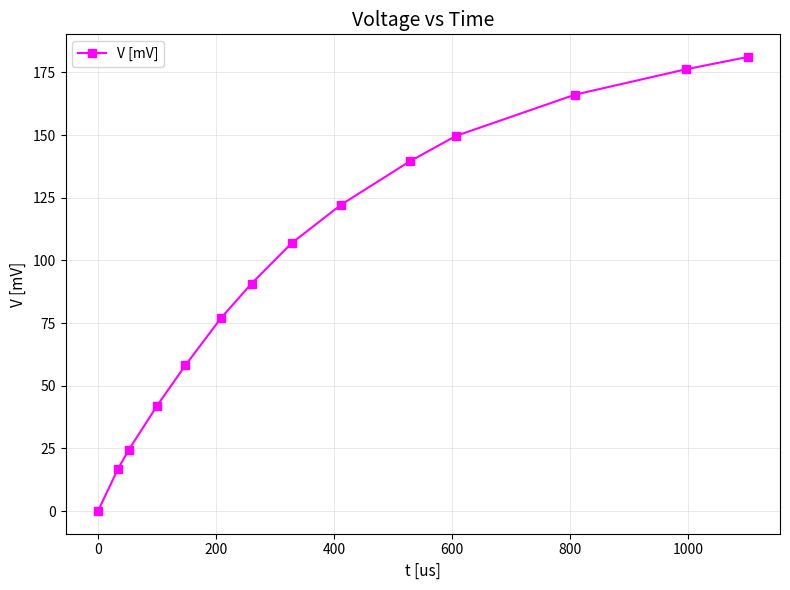

What is the average value?

96.5